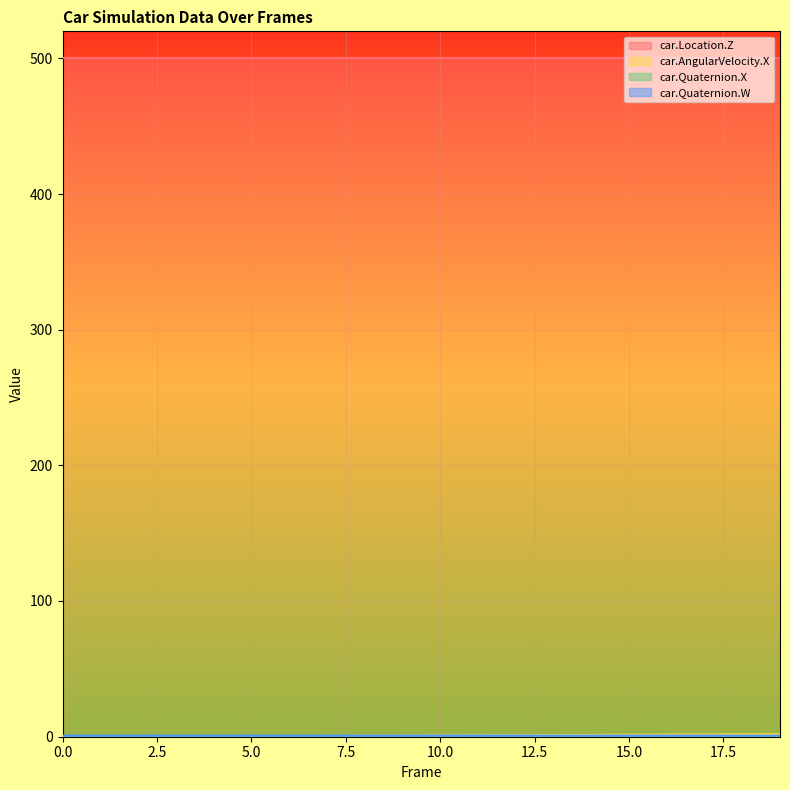

At which label does car.Quaternion.W reach its minimum?

19